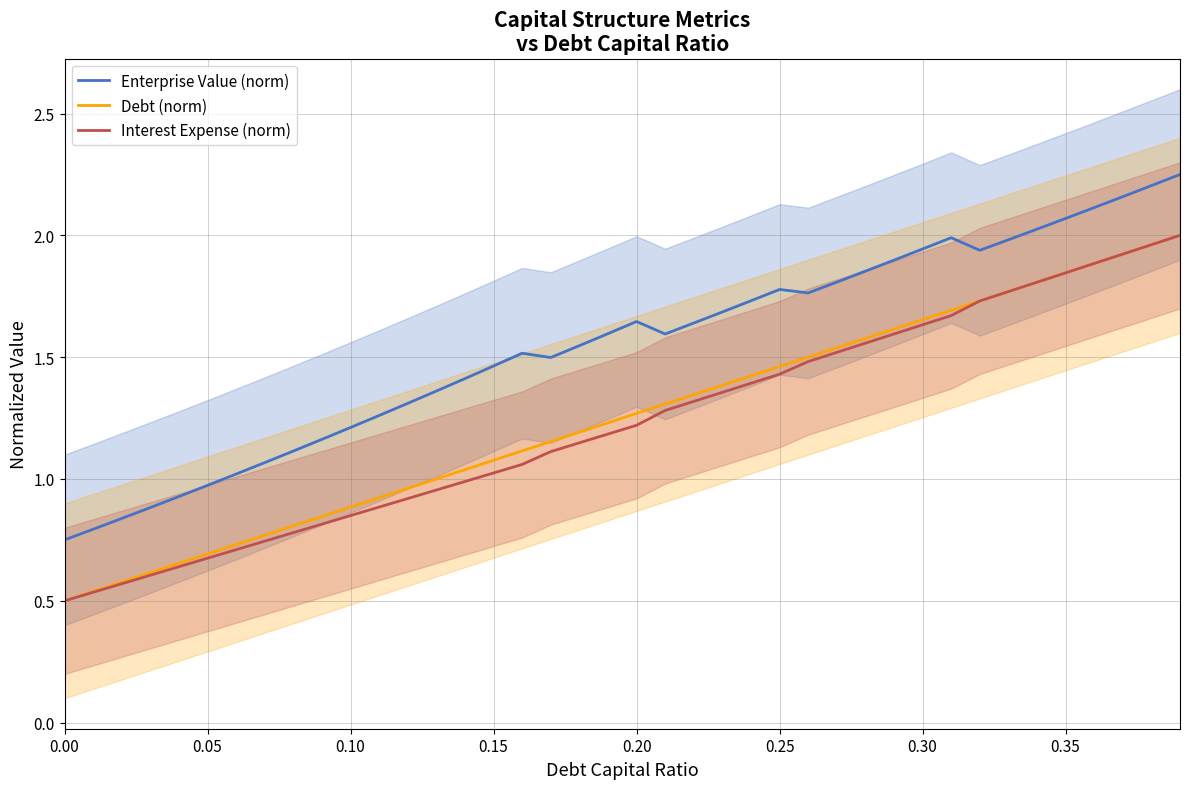

True or false: Interest Expense (norm) and Enterprise Value (norm) intersect in this chart.

False